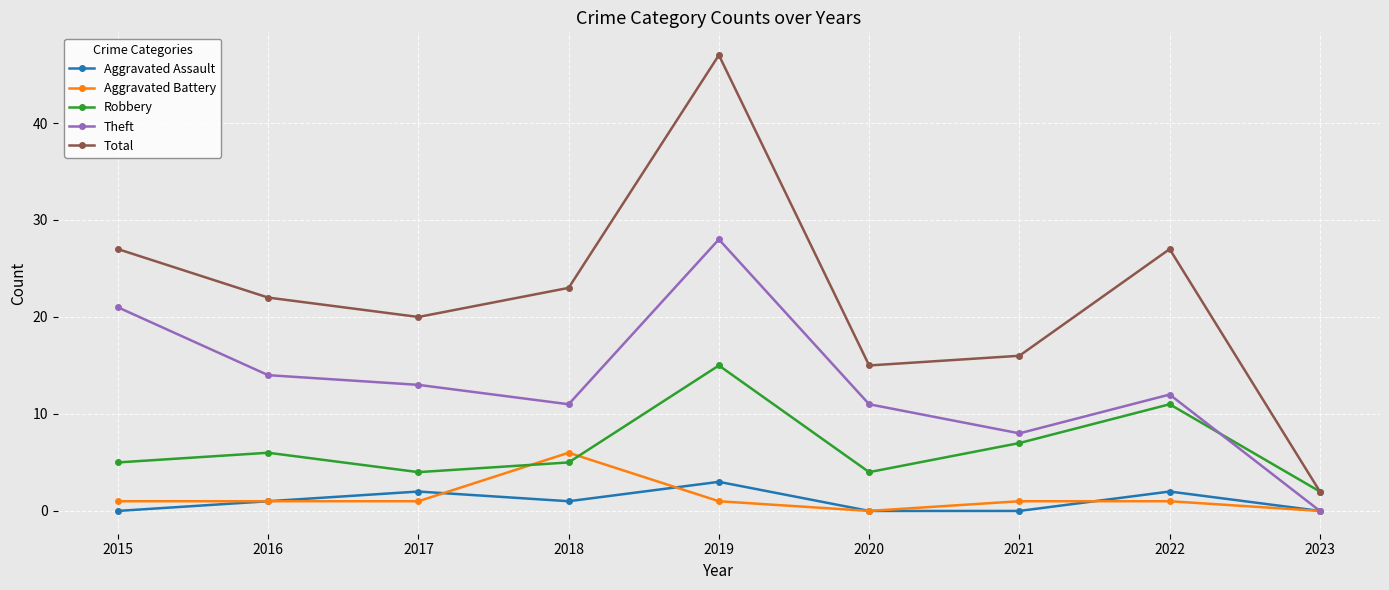

What are all the series names shown in the legend?

Aggravated Assault, Aggravated Battery, Robbery, Theft, Total